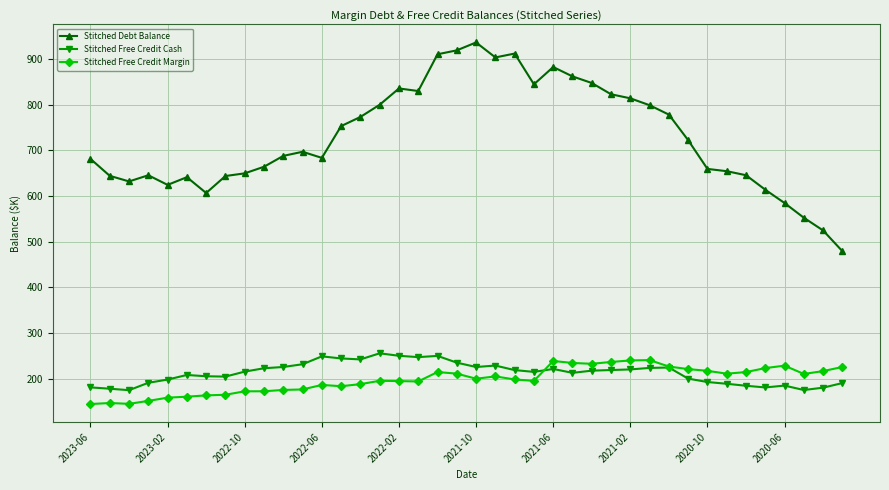

What is the value of the Stitched Free Credit Cash point at the 15th from the left?

242.7